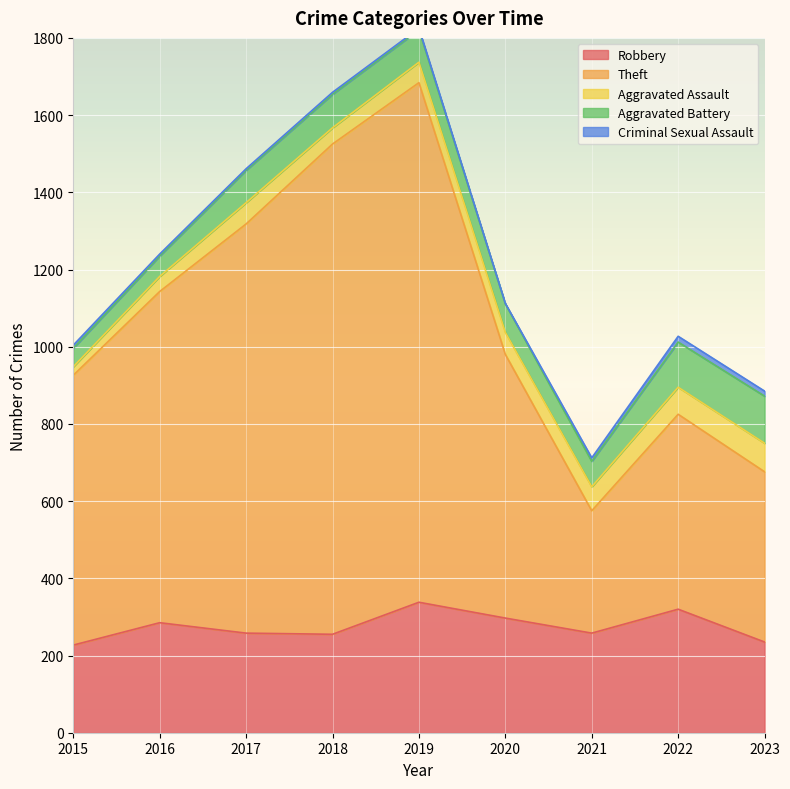

Which category has the highest value in the Robbery series?

2019